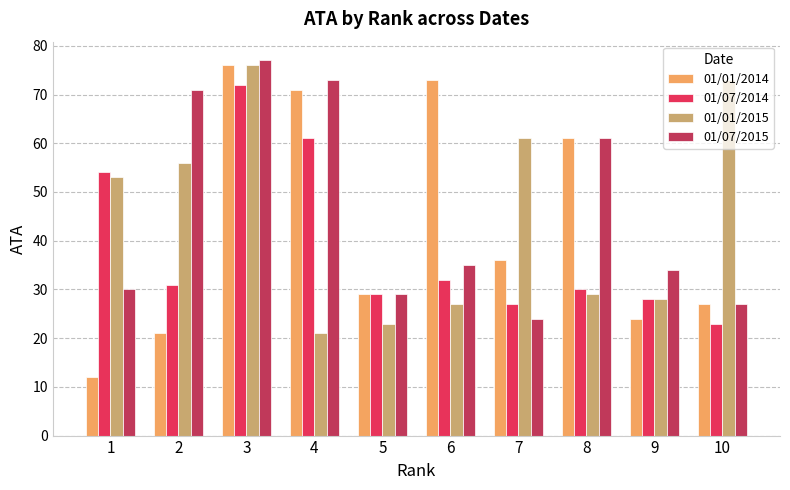

At 7, list the series in order from smallest to largest.

01/07/2015, 01/07/2014, 01/01/2014, 01/01/2015